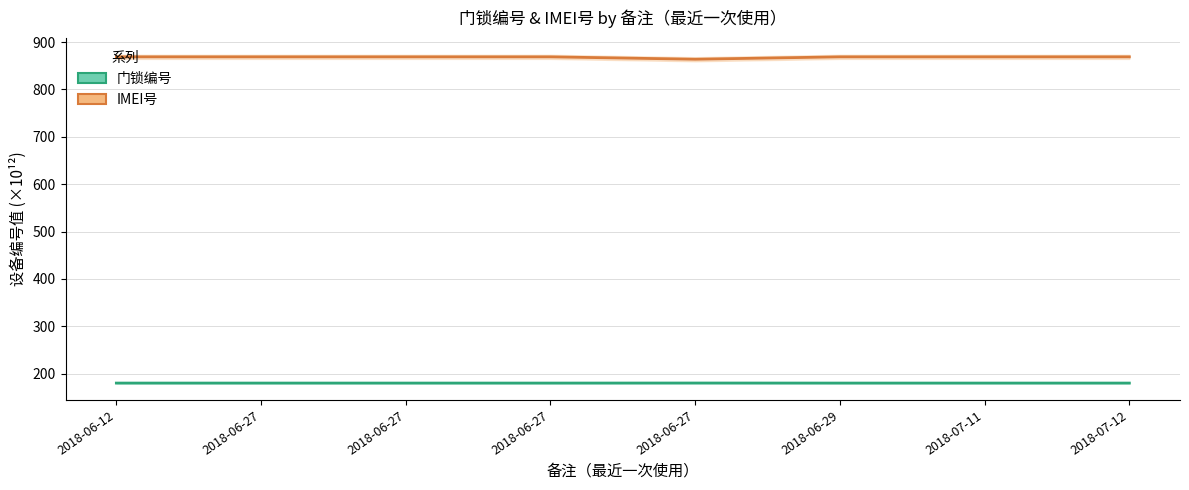

What is the lowest value of the 门锁编号 (中线) series?

180.4